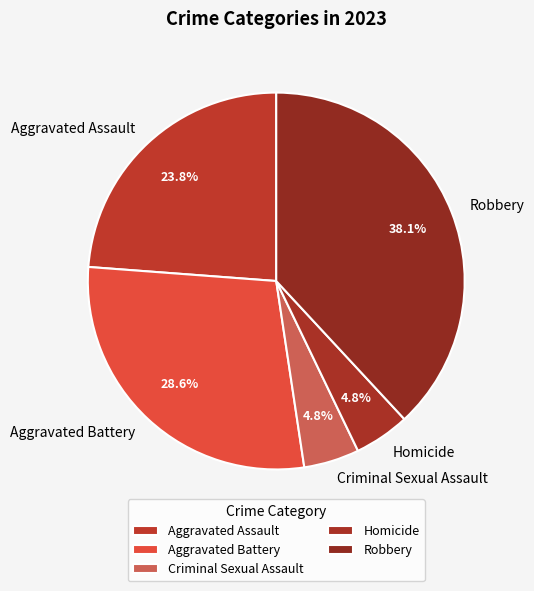

Approximately how many times larger is the value at Aggravated Battery compared to Criminal Sexual Assault?

6.0